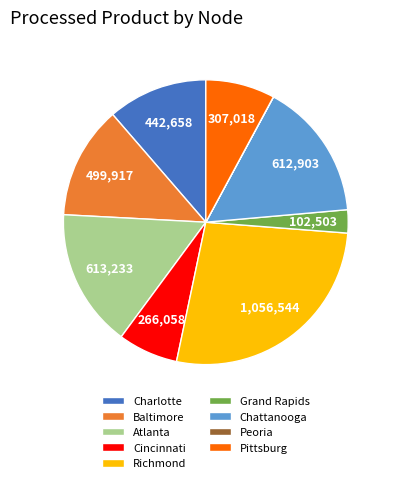

True or false: Atlanta accounts for 28% of the total.

False